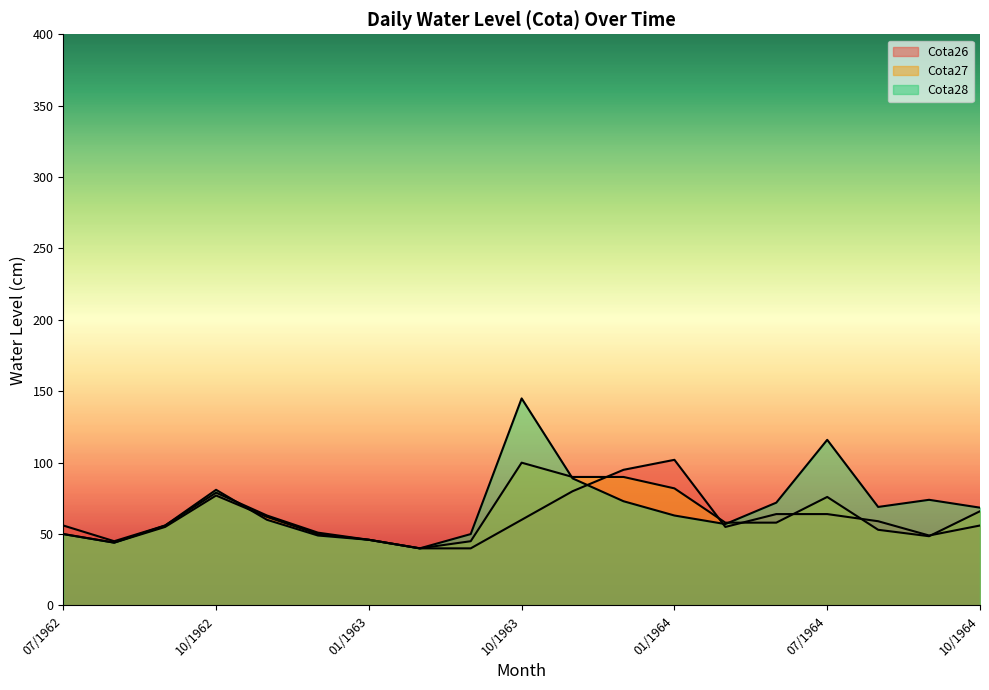

How many lines are shown in the chart?

3